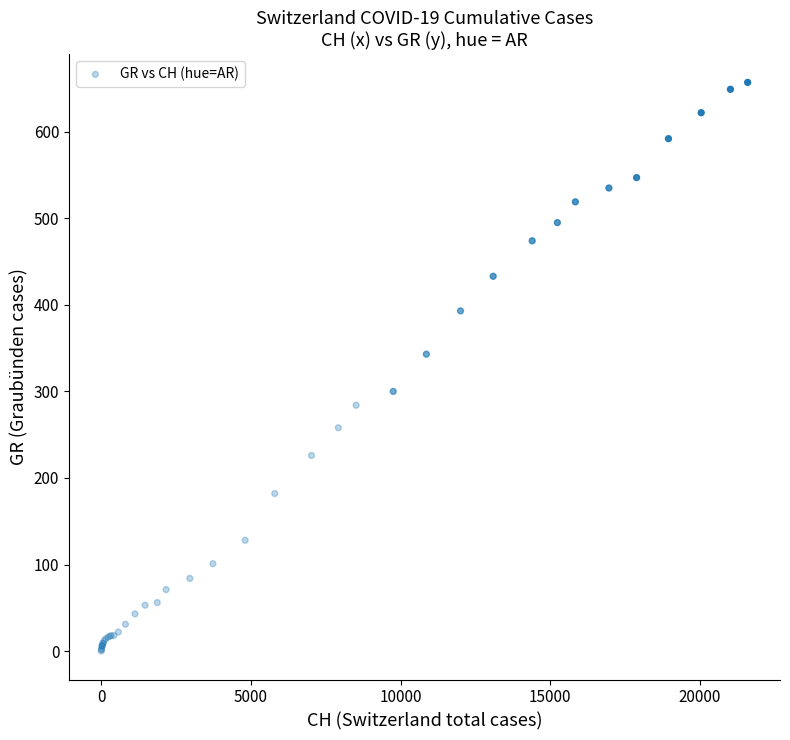

What Y value in the scatter plot is closest to 328?

343